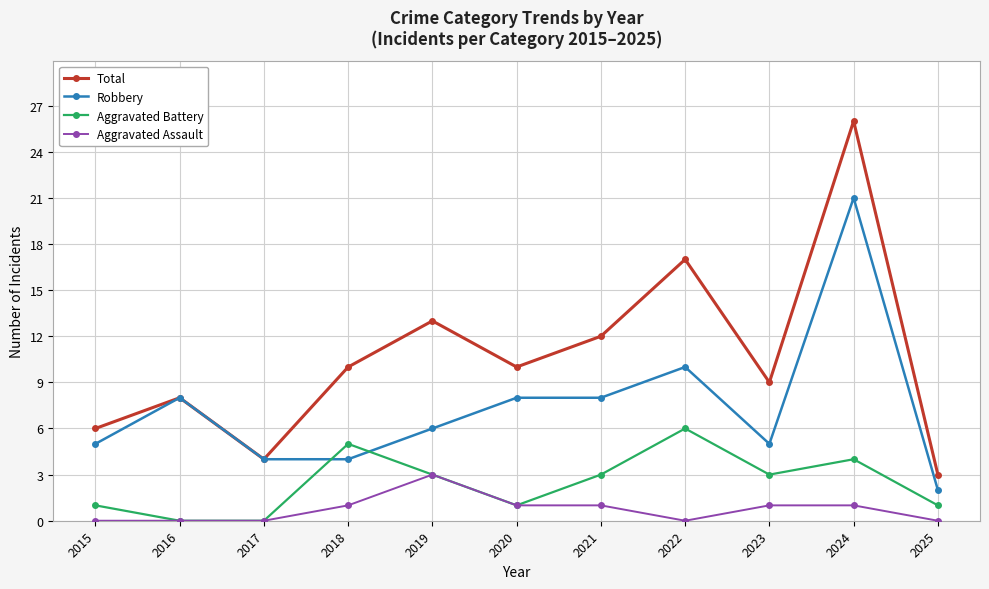

What are all the series names shown in the legend?

Total, Robbery, Aggravated Battery, Aggravated Assault